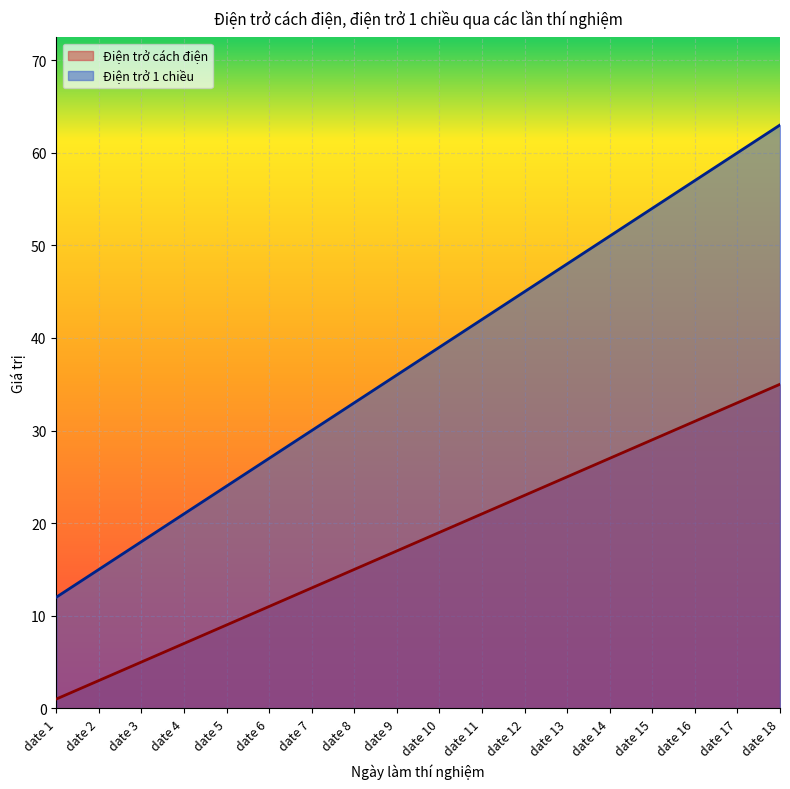

What is the minimum value shown in the chart?

1